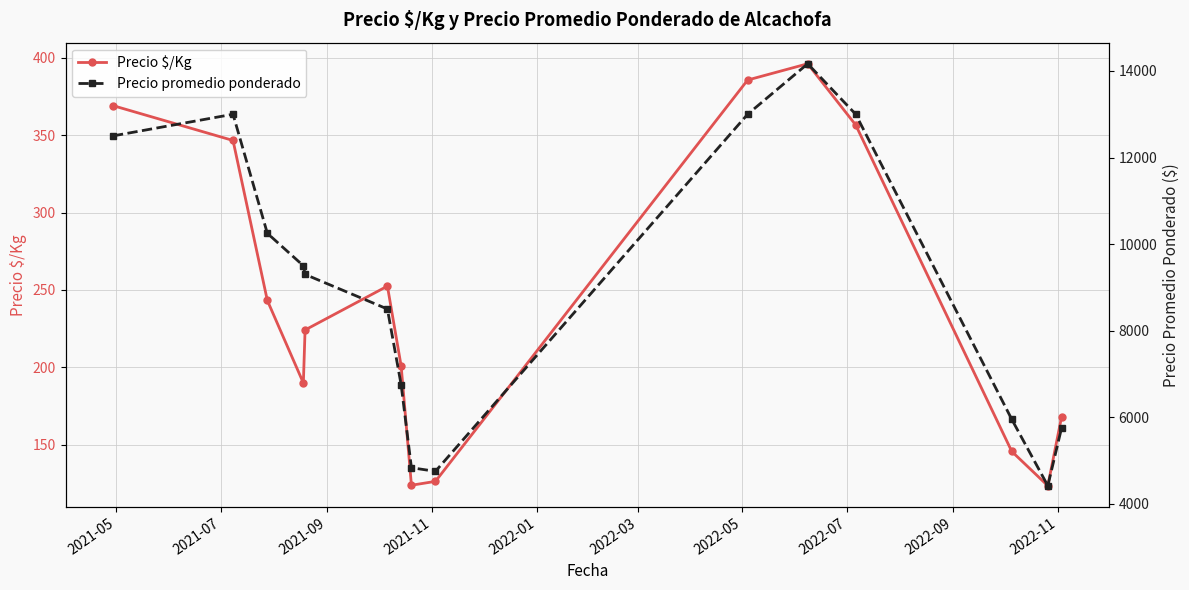

How many interior local peaks does the Precio $/Kg series have?

2